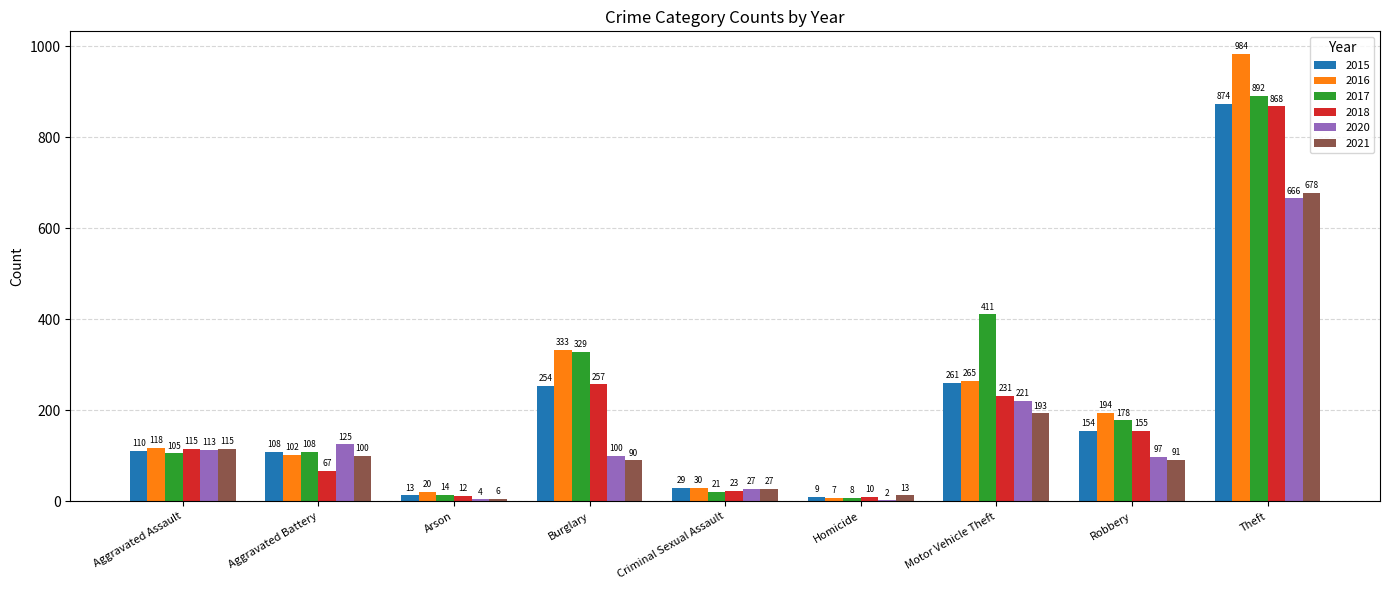

Which category has the highest value in the 2017 series?

Theft